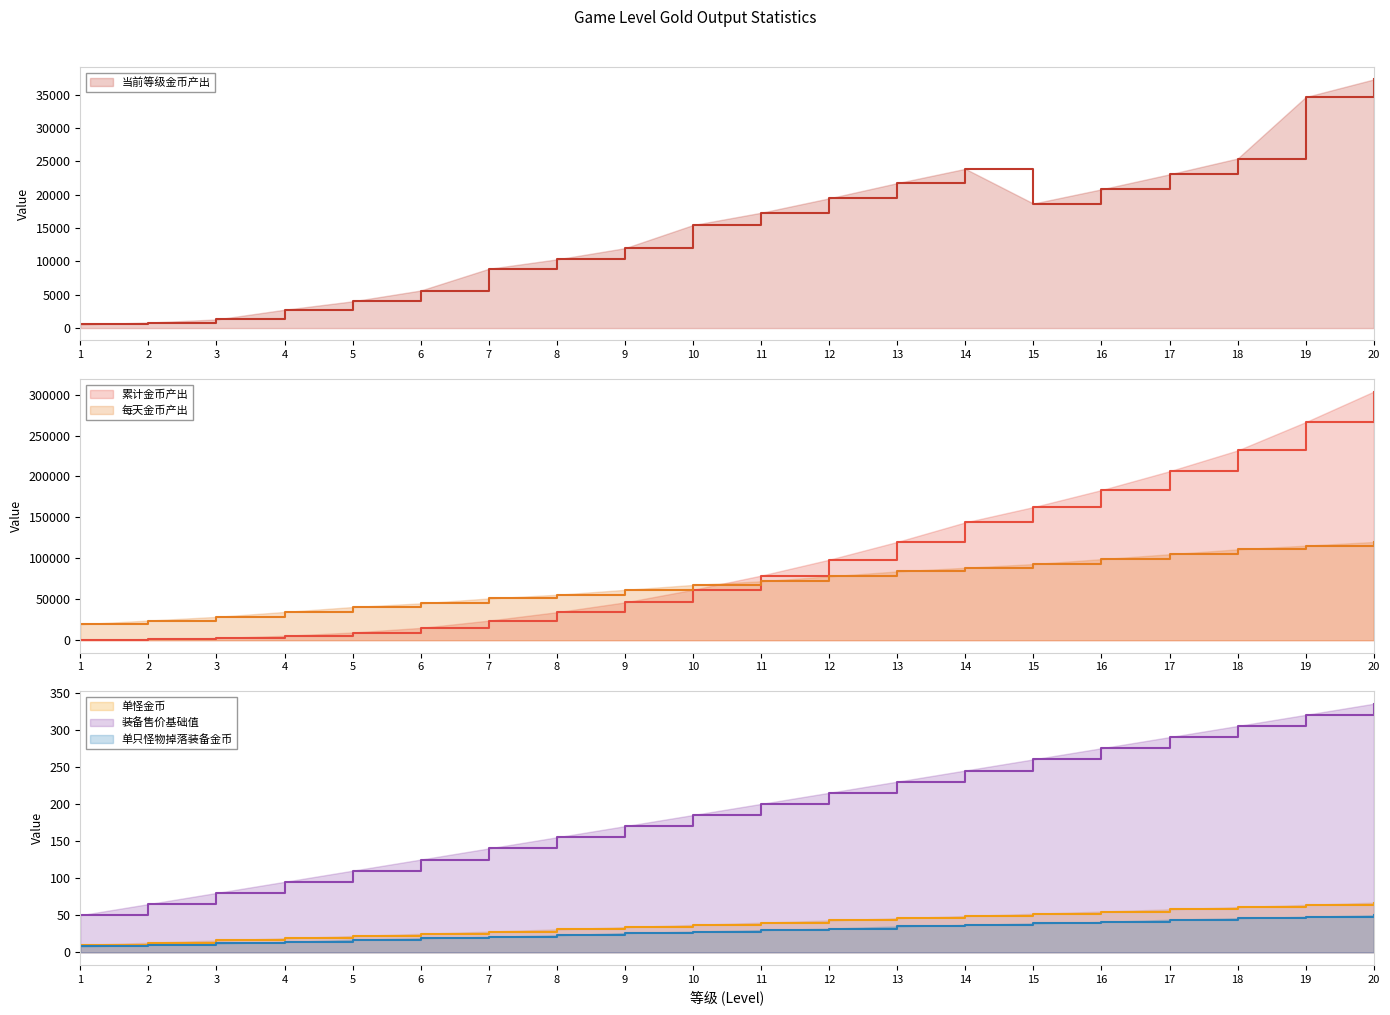

What is the difference between the second highest and minimum values in the 装备售价基础值 series?

270